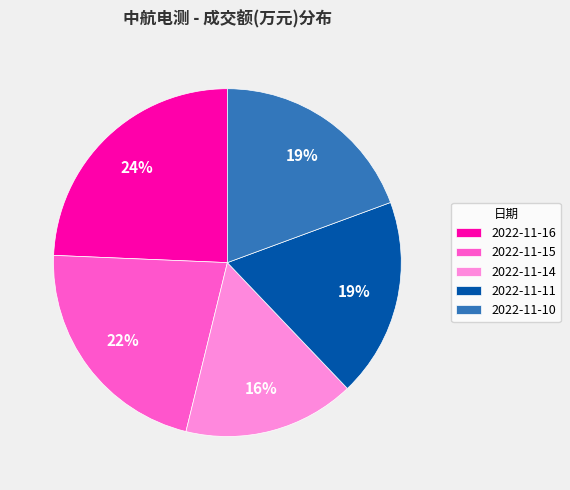

To the nearest percent, what is the difference between the 2022-11-16 and 2022-11-14 slice percentages?

8%